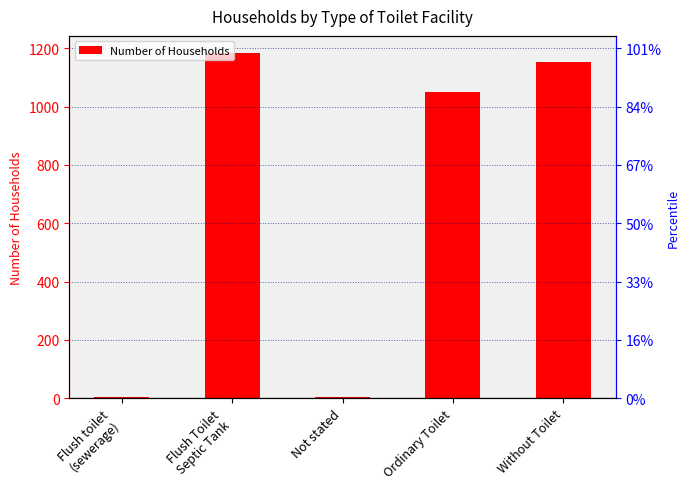

What is the greatest value displayed?

1184